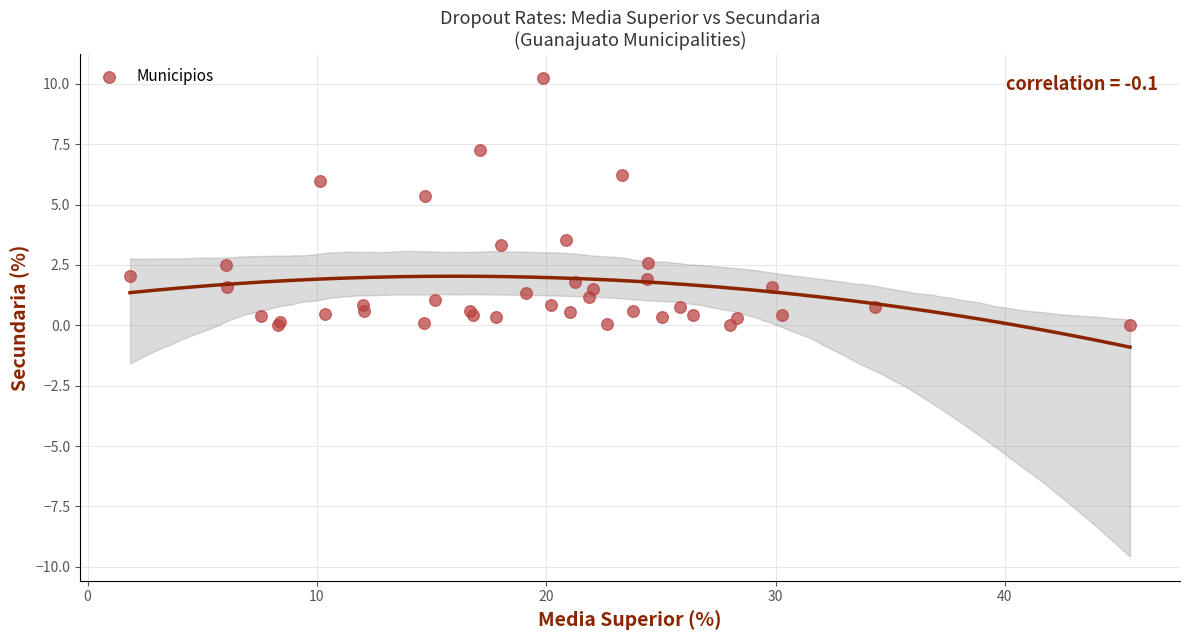

What Y value in the scatter plot is closest to 5?

5.3